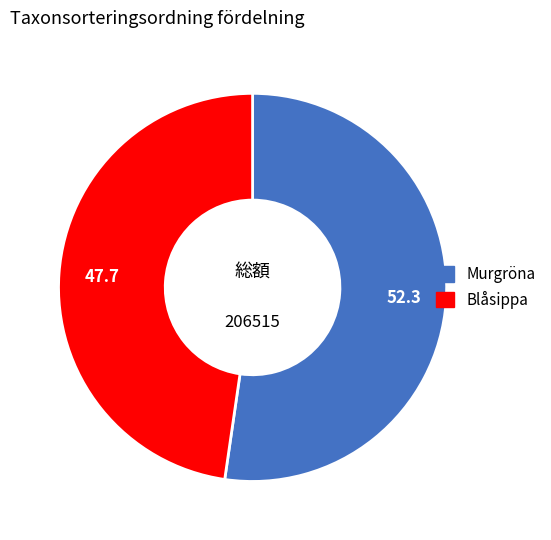

How many segments does this pie chart have?

2